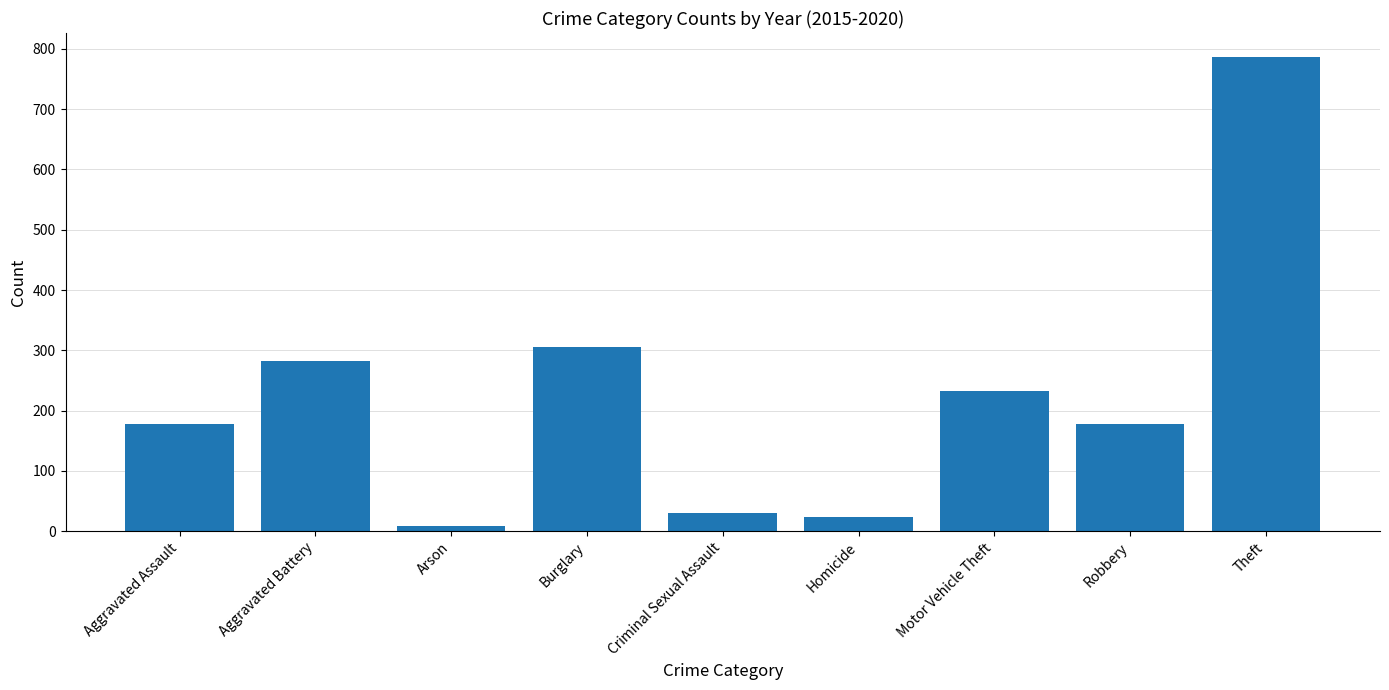

What is the change in value from Aggravated Battery to Homicide?

-260